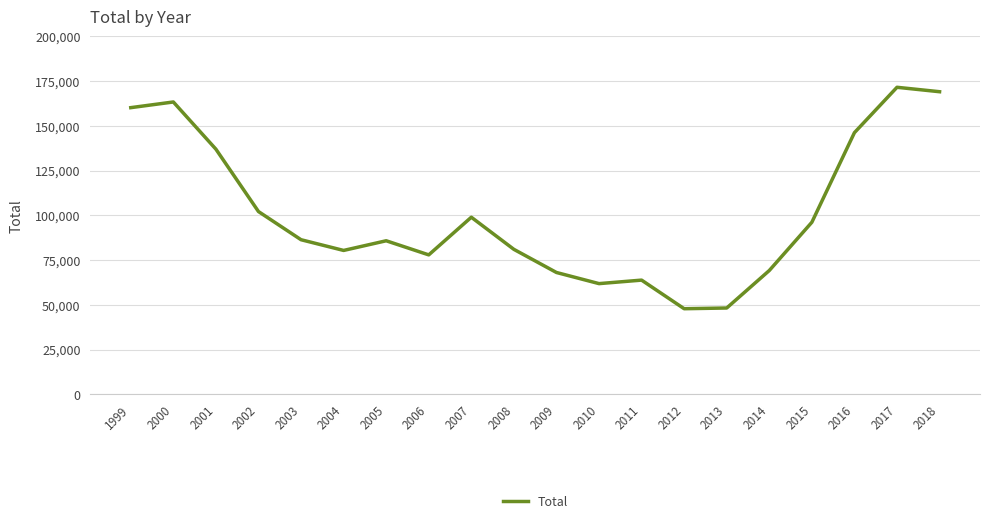

Approximately how many times larger is the value at 2000 compared to 2016?

1.1